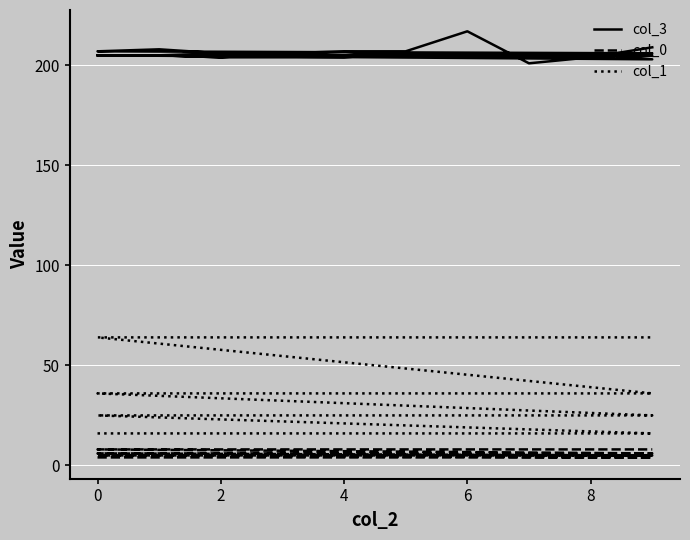

What is the highest value of the col_3 series?

217